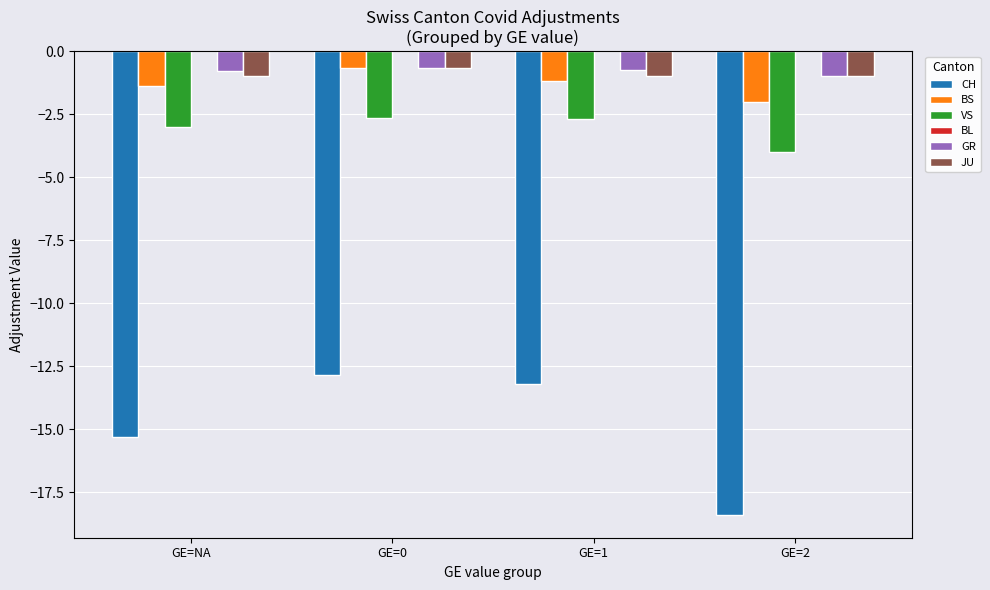

What is the label of the 2nd bar from the right?

GE=1